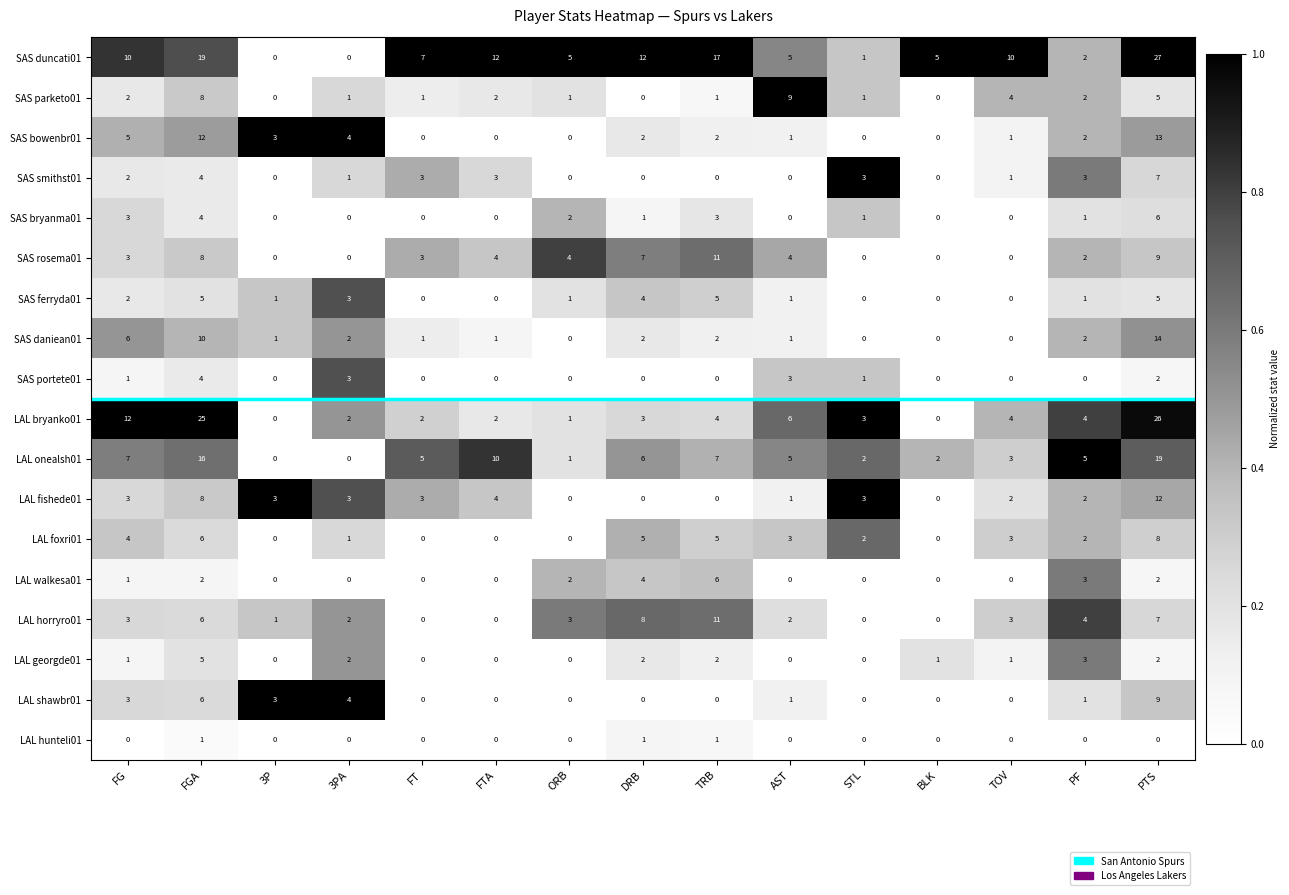

True or false: SAS smithst01 has a value of 2 at TOV.

False